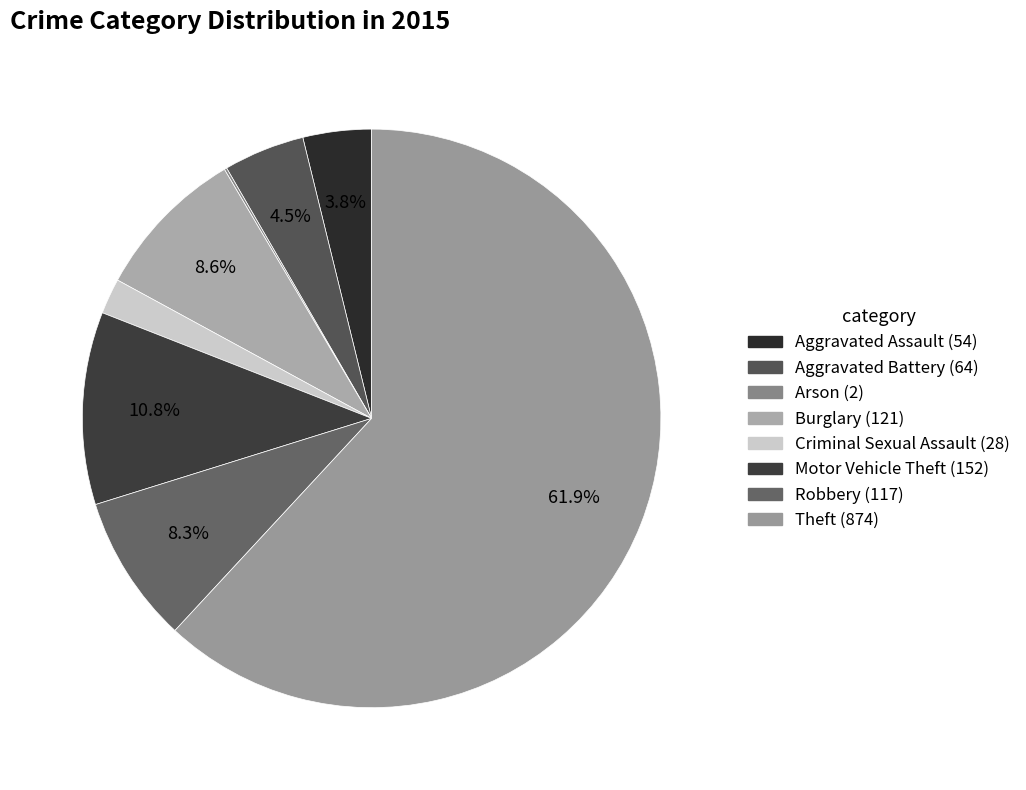

Which slice represents more than half of the pie?

Theft